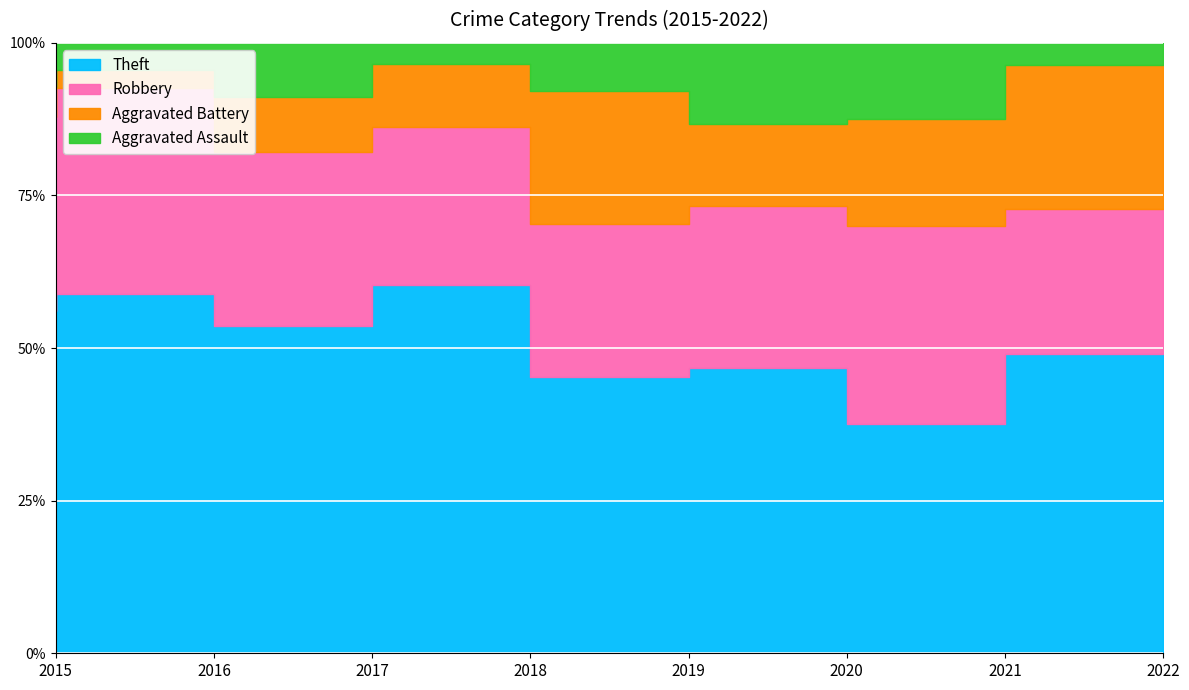

What are all the series names shown in the legend?

Theft, Robbery, Aggravated Battery, Aggravated Assault